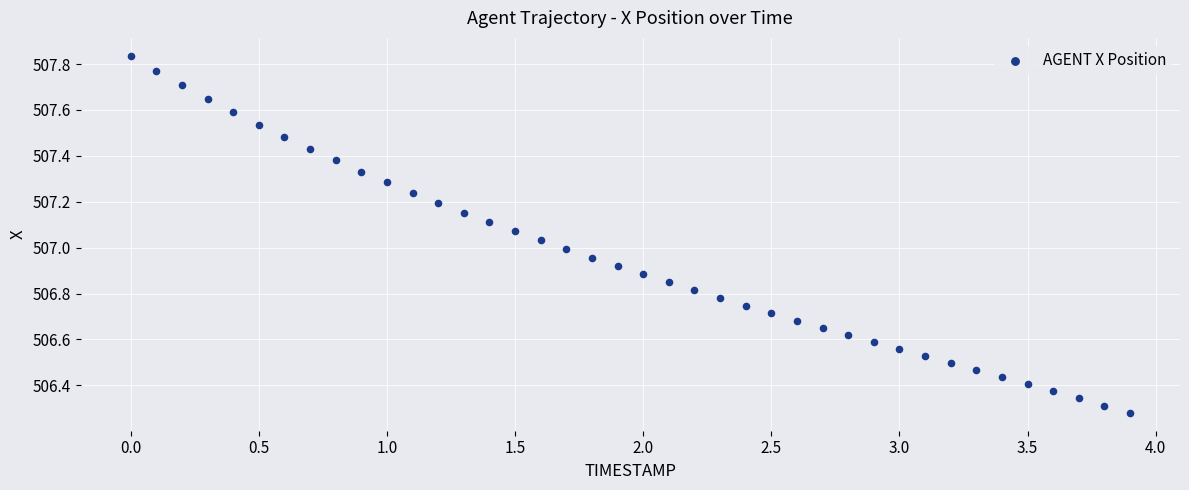

What is the range of X values (max minus min)?

3.9